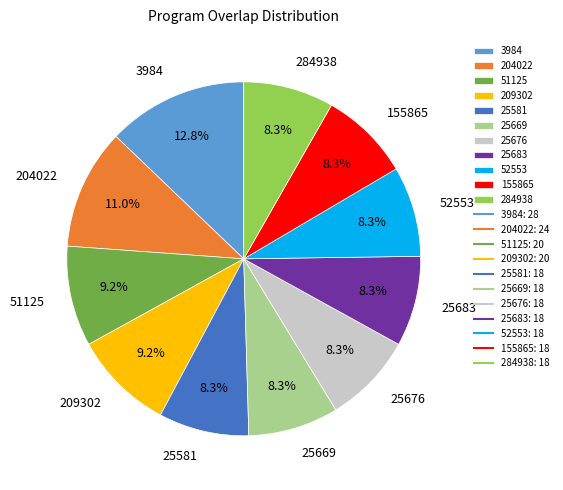

Does 3984 account for over 50% of the chart?

No